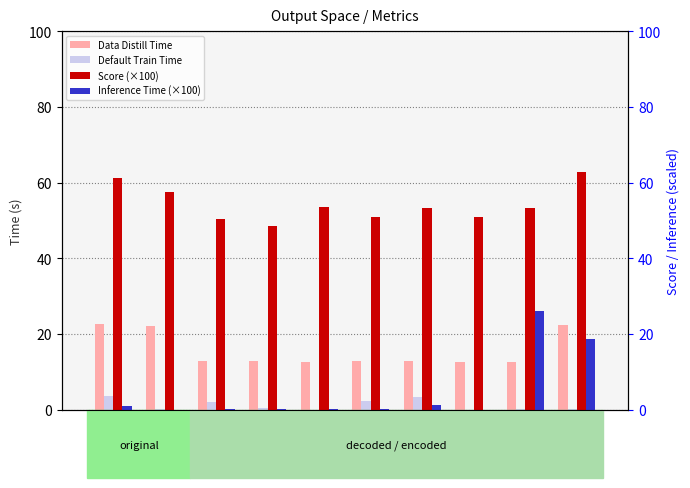

How many bars are there in each group?

4